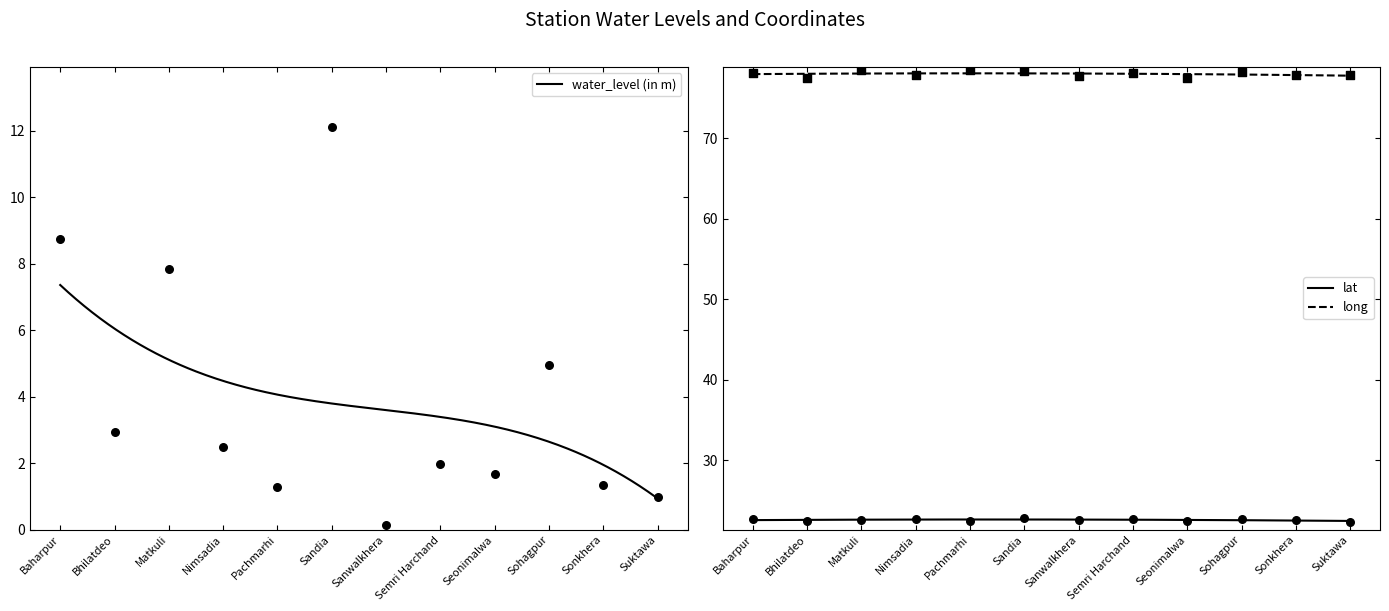

At which category is the sum across all series the highest?

Sandia